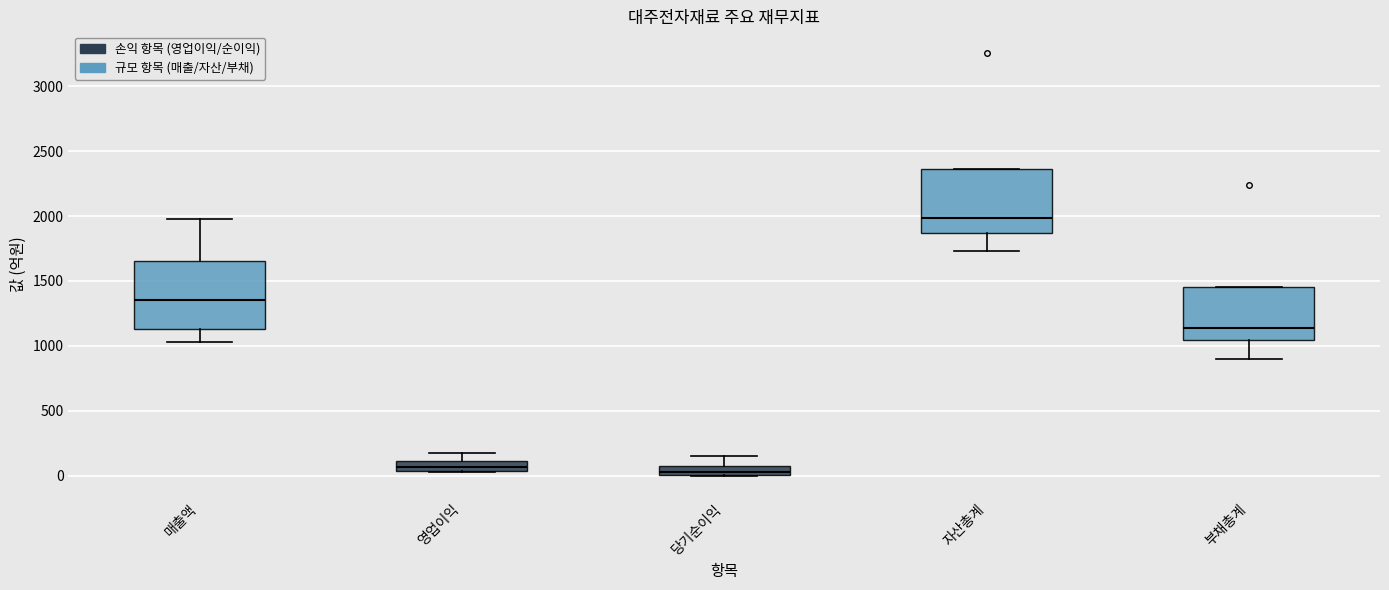

Where is the upper edge of the box for 영업이익 on the y-axis? The values are not printed on the chart, so give them approximately, as read against the axis.

100